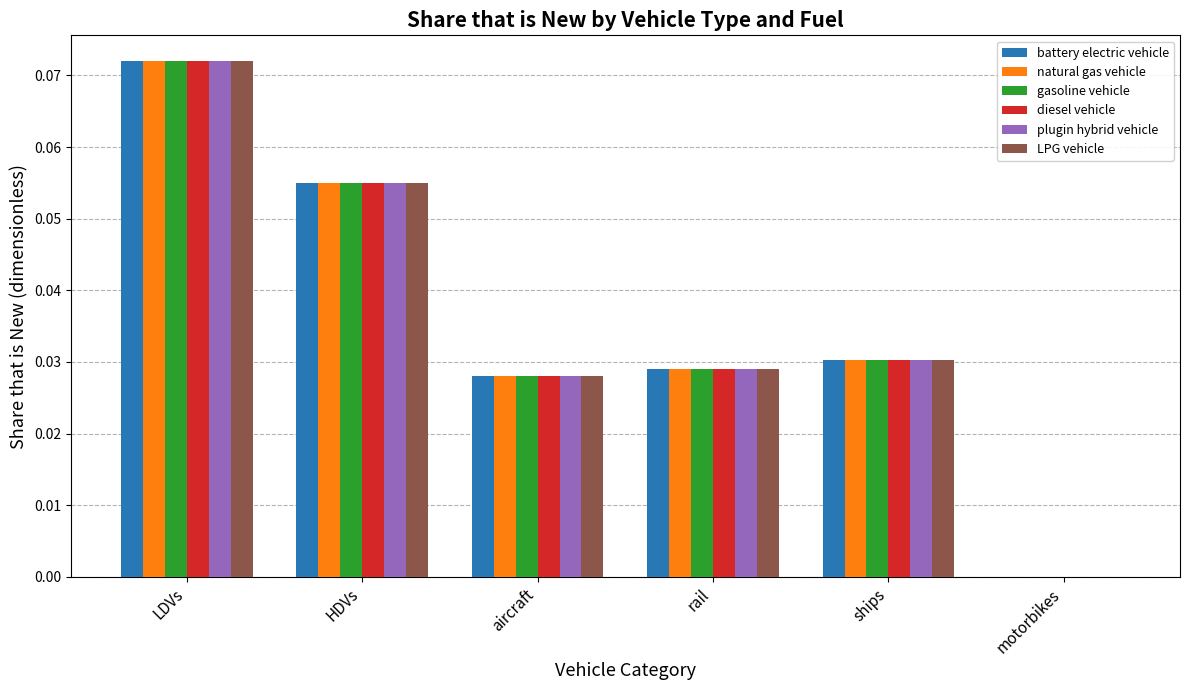

At which category is the sum across all series the highest?

LDVs